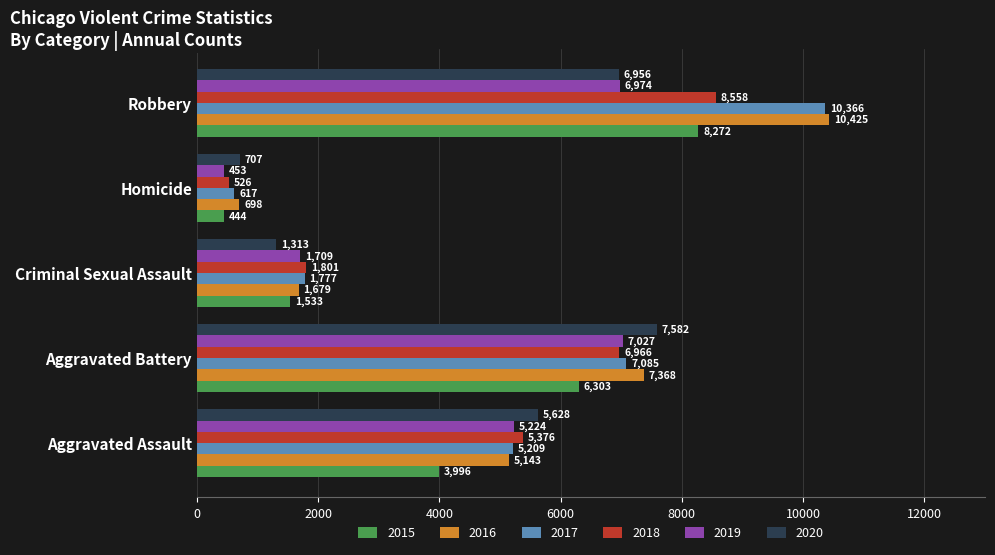

What is the smallest value displayed?

444